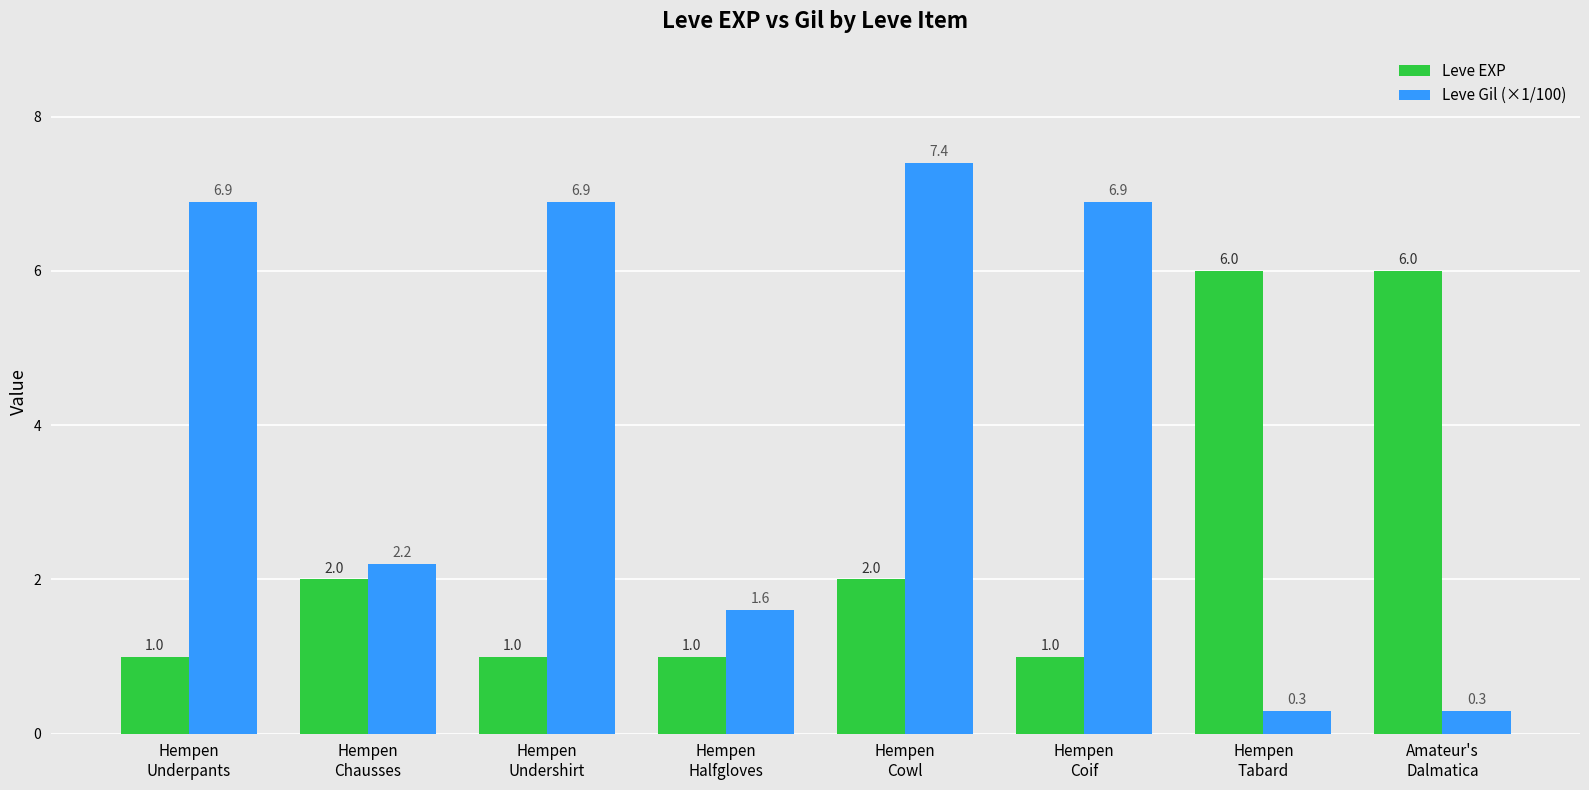

What is the sum of all Leve Gil (×1/100) values?

32.5